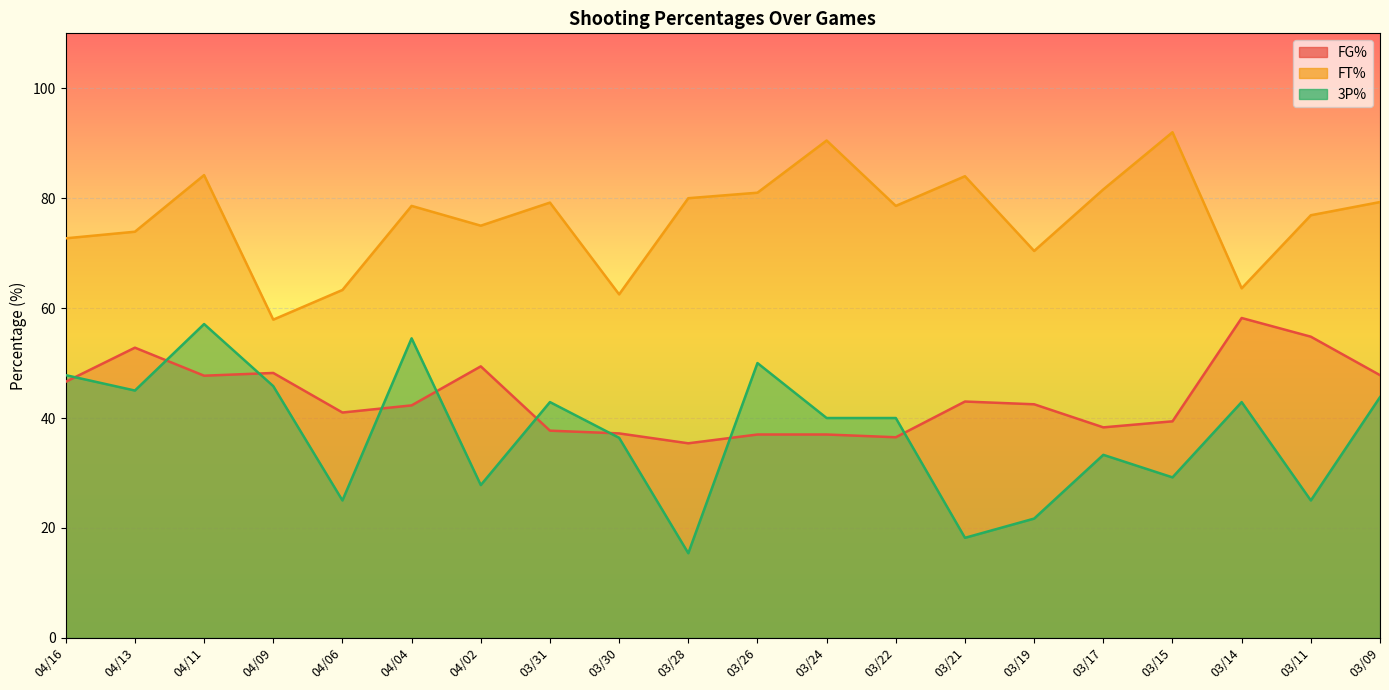

True or false: 3P% has a value of 69.0 at 03/24.

False